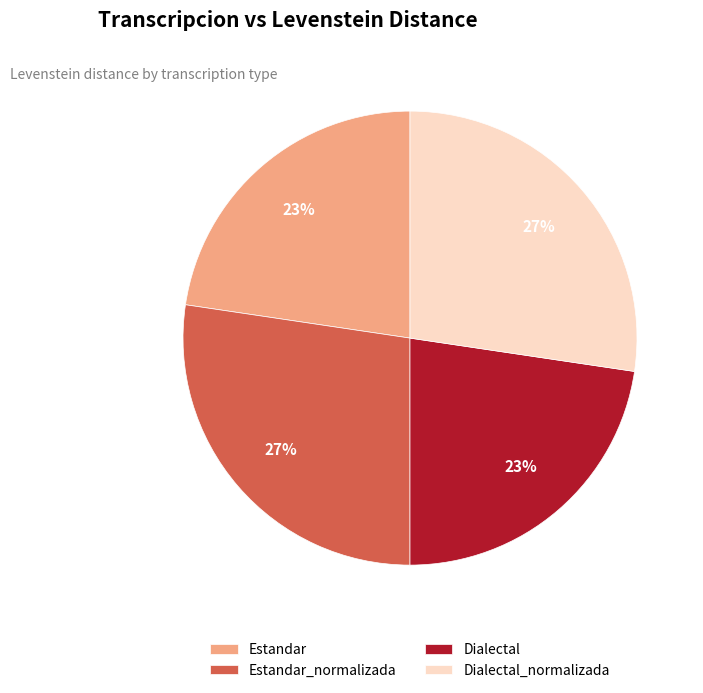

Does Estandar_normalizada represent more than half of the total?

No